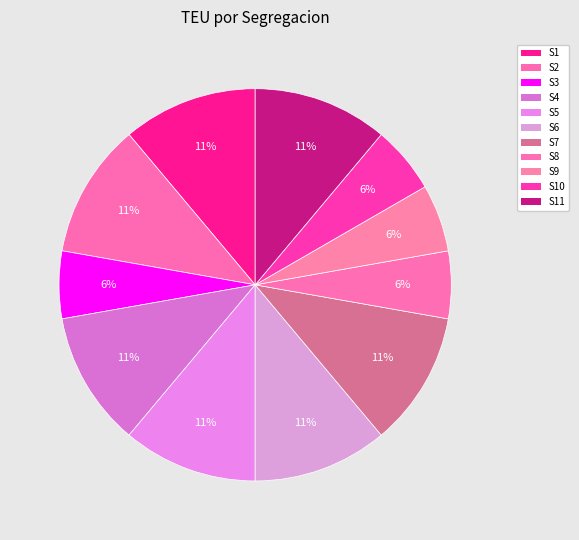

To the nearest percent, what is the average slice percentage?

9%